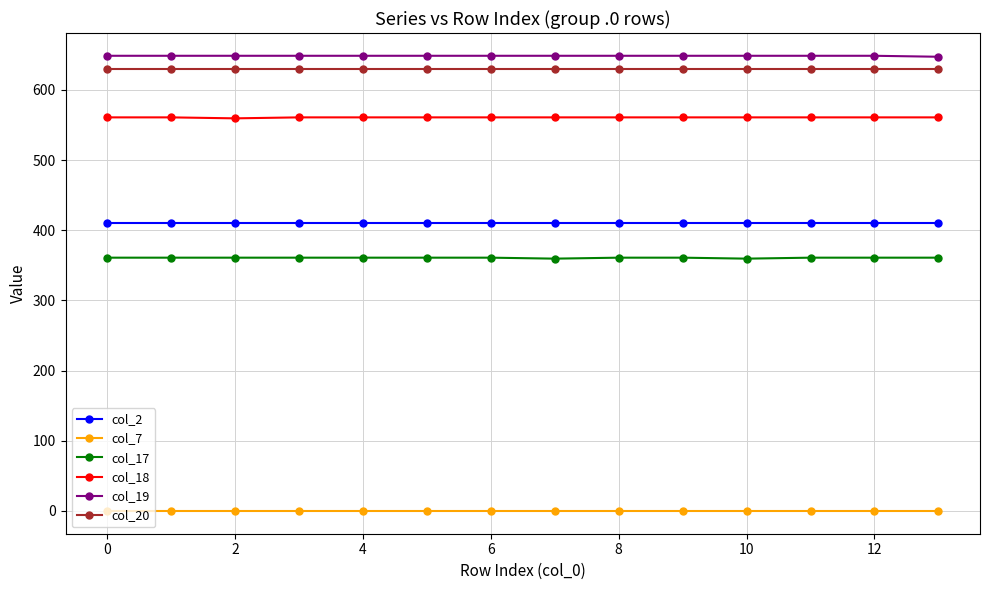

Count the number of data series in this chart.

6